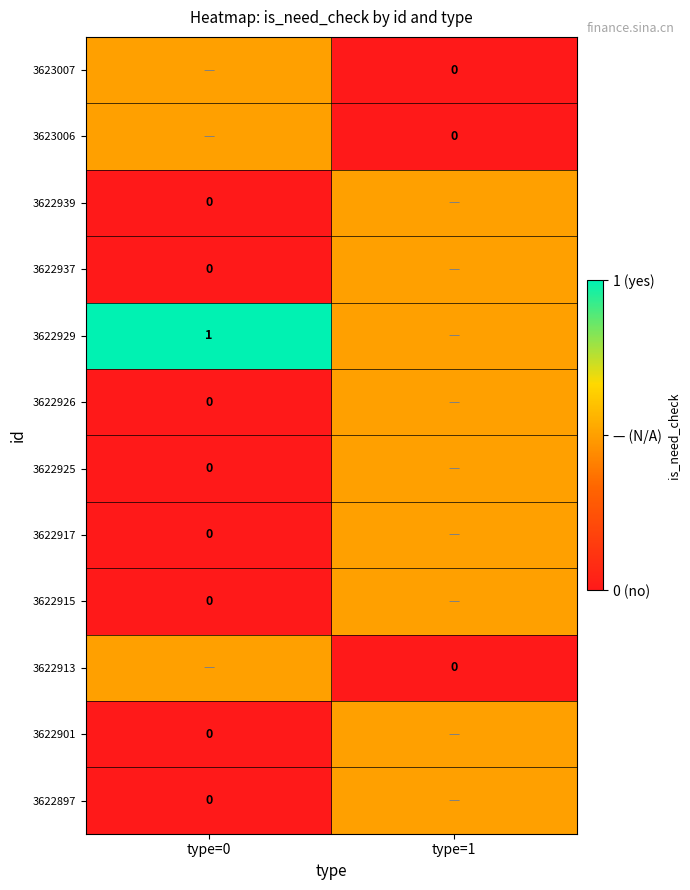

At which category does the chart reach its peak across all series?

type=0